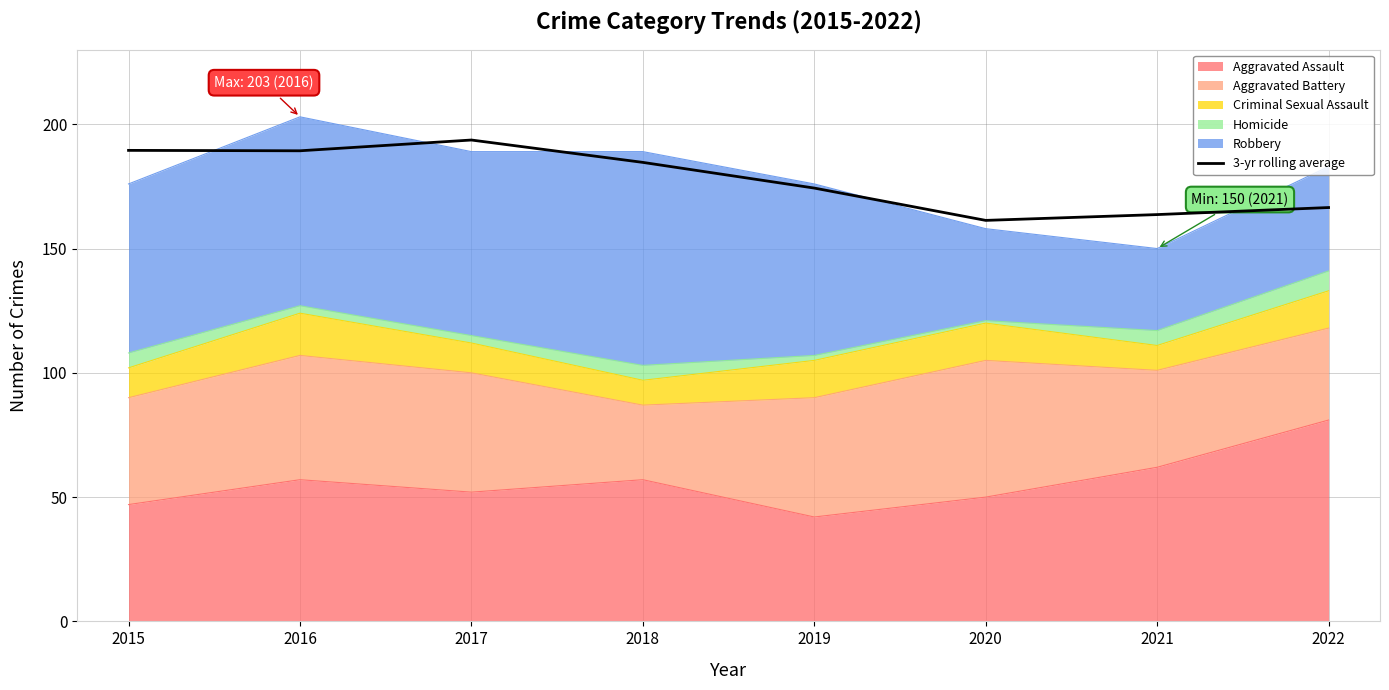

Reading left to right, transcribe all the data shown in this chart.

2015=189.5	2016=189.3	2017=193.7	2018=184.7	2019=174.3	2020=161.3	2021=163.7	2022=166.5